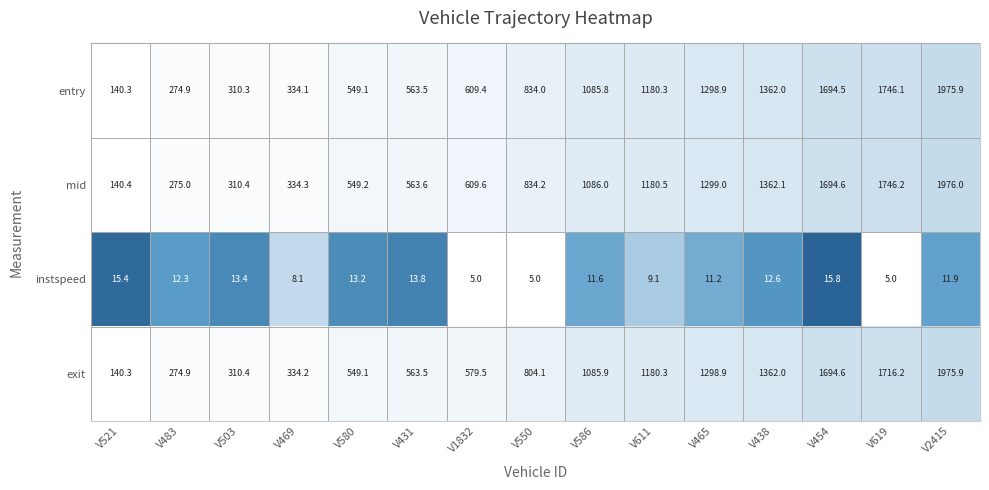

Rank the categories by exit value from highest to lowest.

V2415, V619, V454, V438, V465, V611, V586, V550, V1832, V431, V580, V469, V503, V483, V521